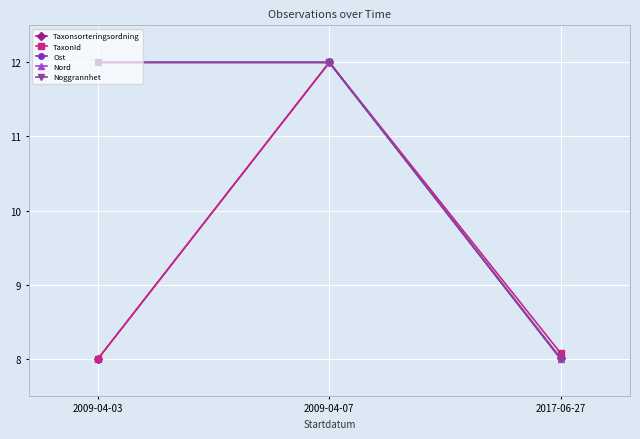

What is the difference between the second highest and minimum values in the TaxonId series?

0.1